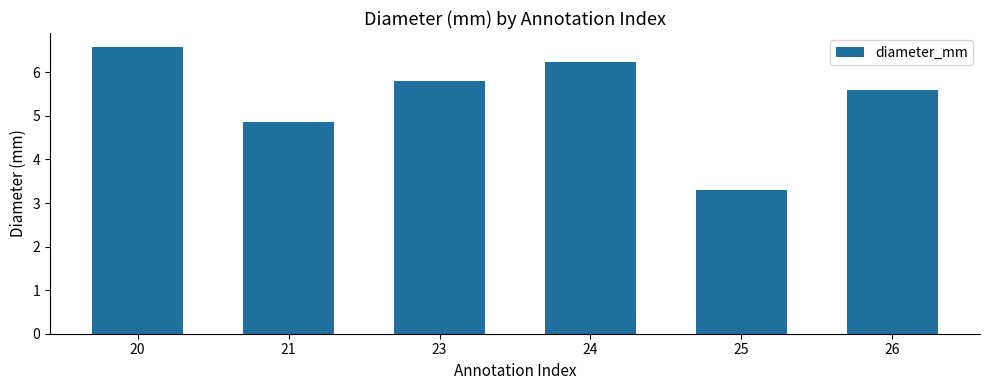

What is the greatest value displayed?

6.6